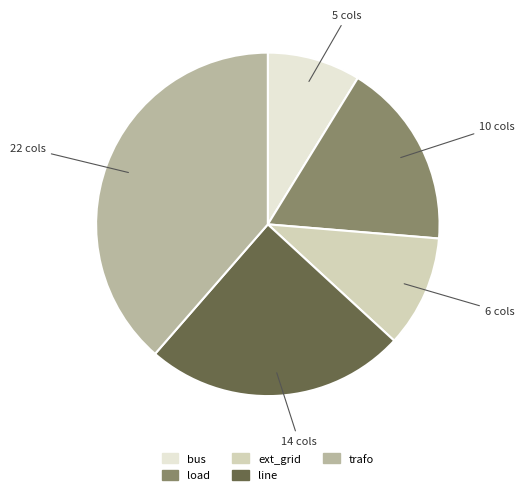

How many segments does this pie chart have?

5